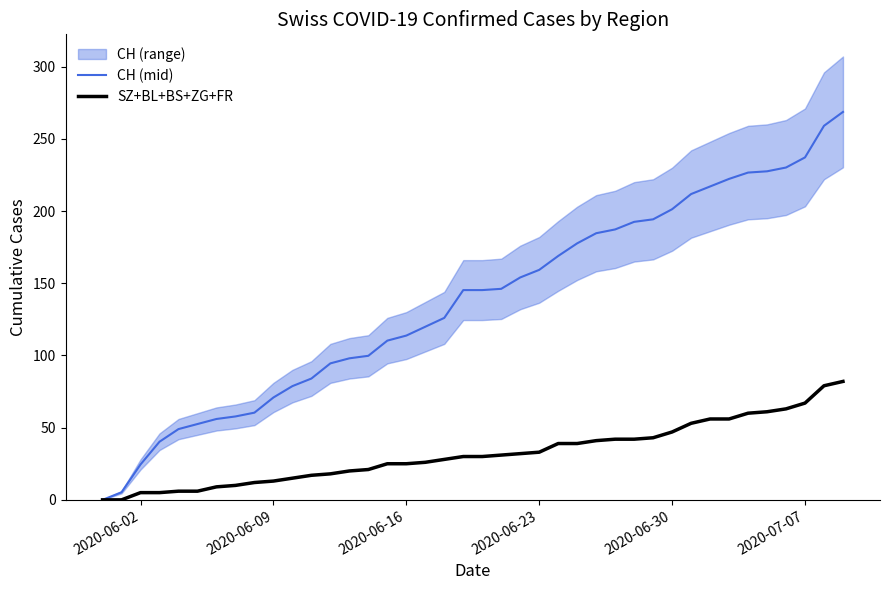

Is the value of CH (mid) at 2020-06-09 greater than the value of SZ+BL+BS+ZG+FR at 2020-06-02?

Yes